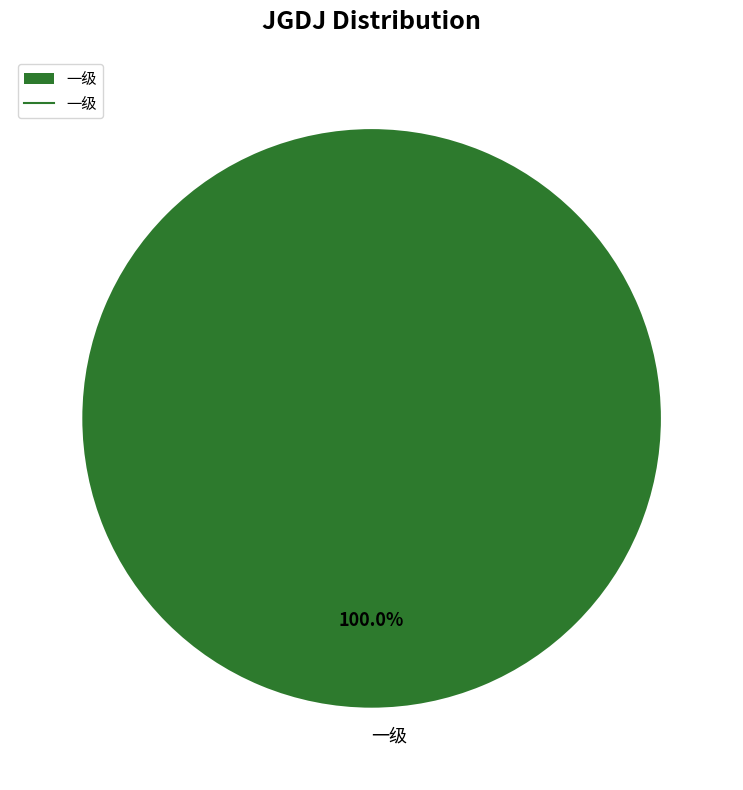

Which category accounts for the majority?

一级